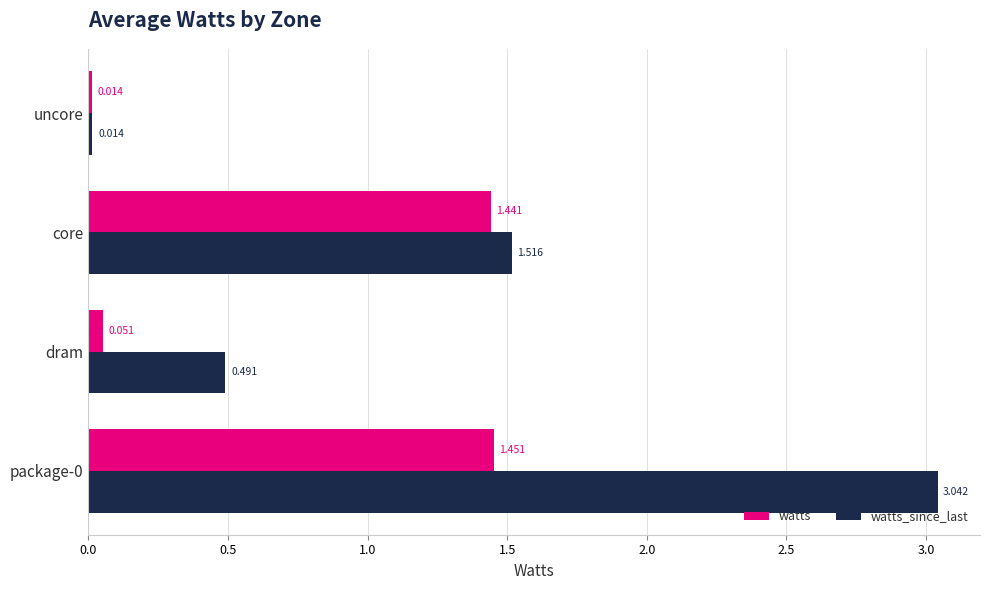

Is the value of watts_since_last at core greater than the value of watts at core?

Yes